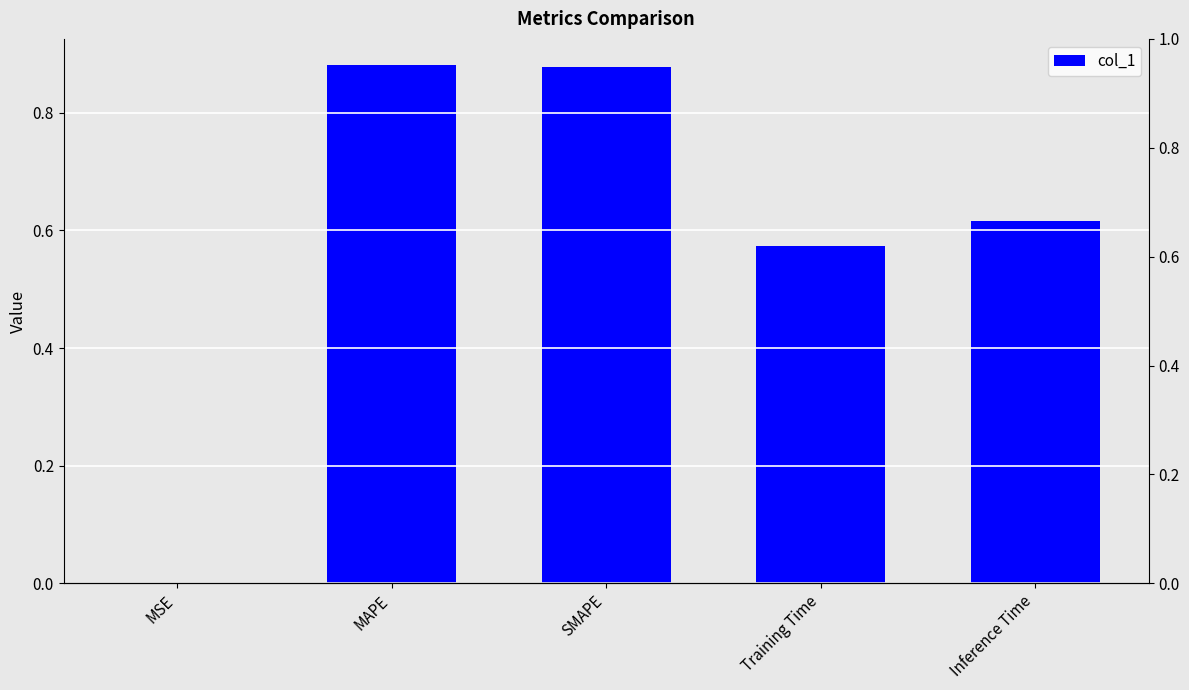

What is the average value?

0.6